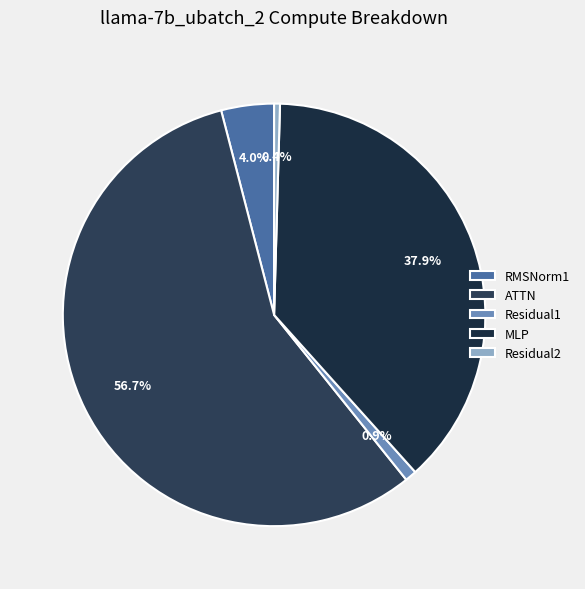

How many slices are in this pie chart?

5